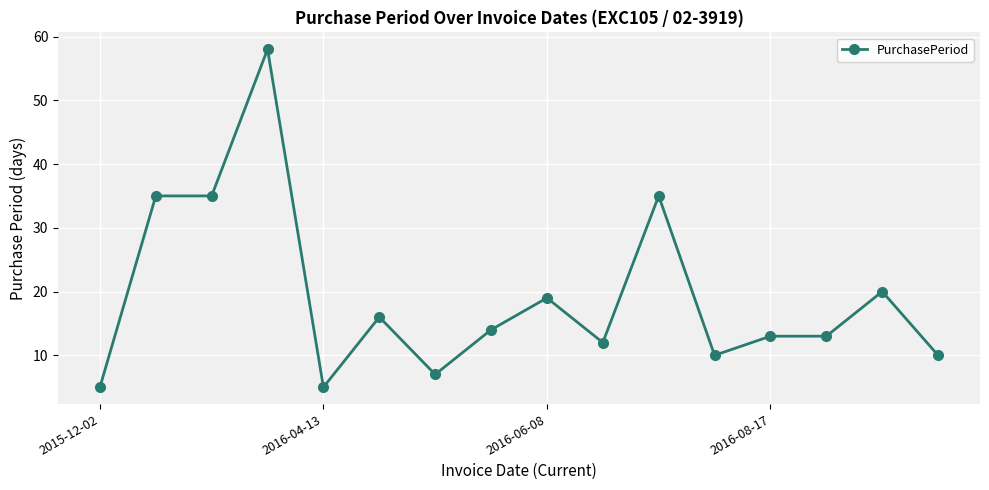

What is the value of the 2nd point from the left?

35